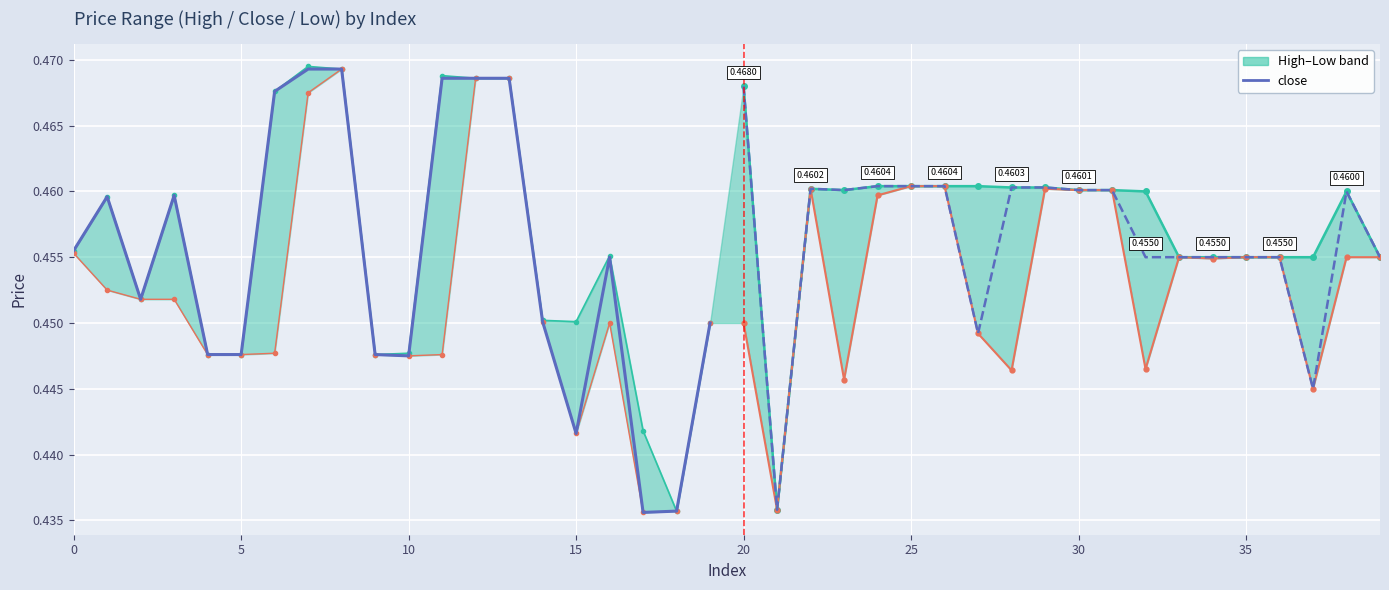

True or false: close and high (pre-split) cross at least once.

False